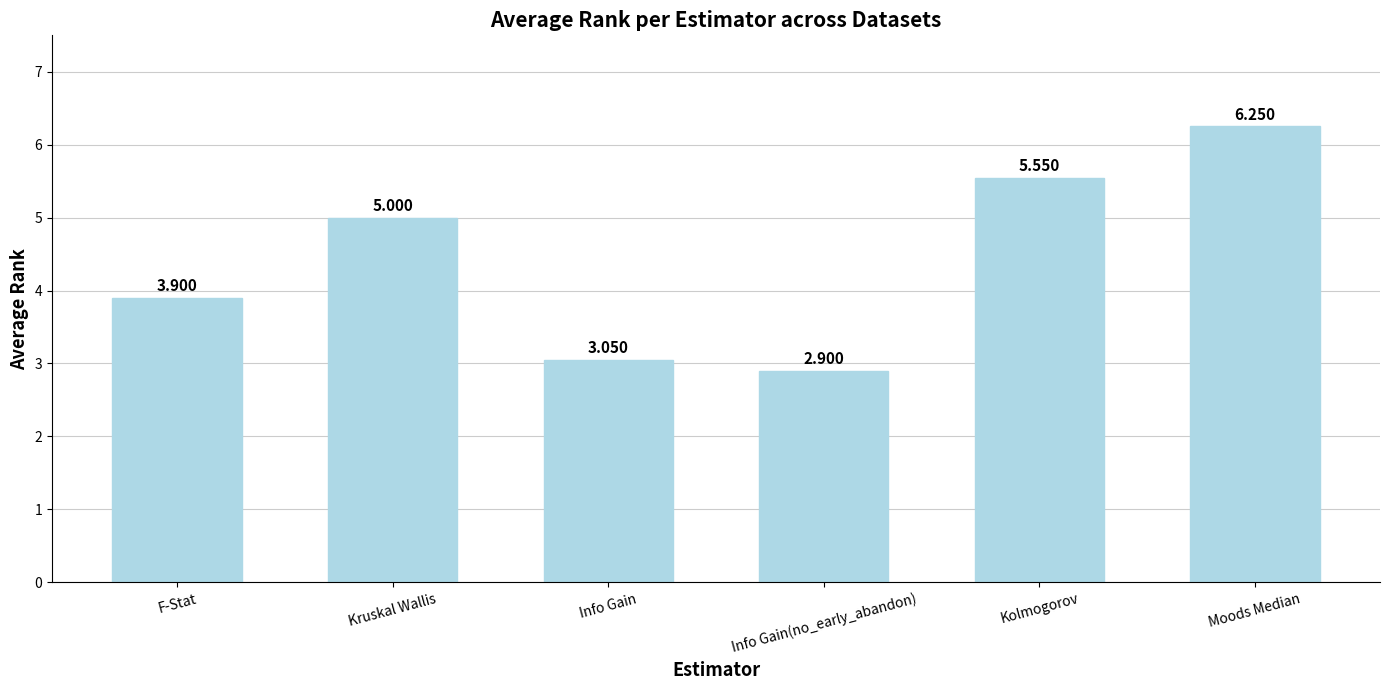

What is the difference between the maximum and second lowest values?

3.2